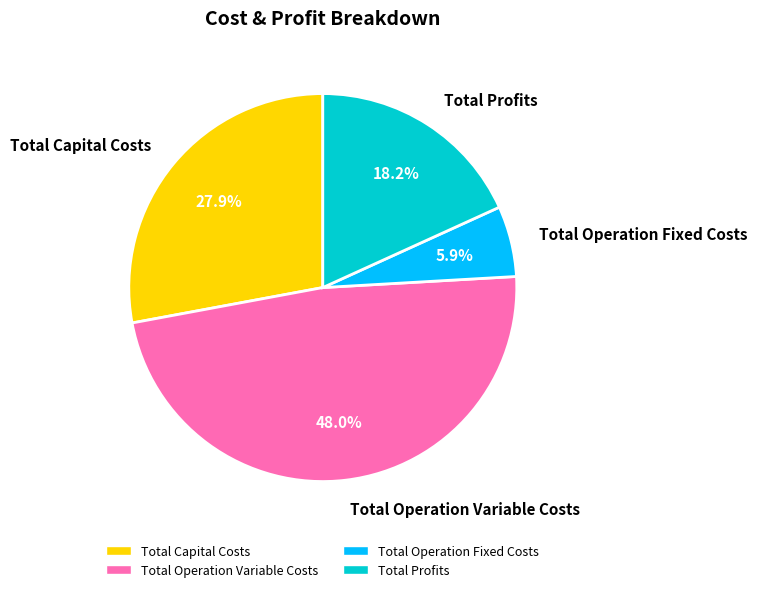

What portion of the pie excludes Total Capital Costs?

72.1%